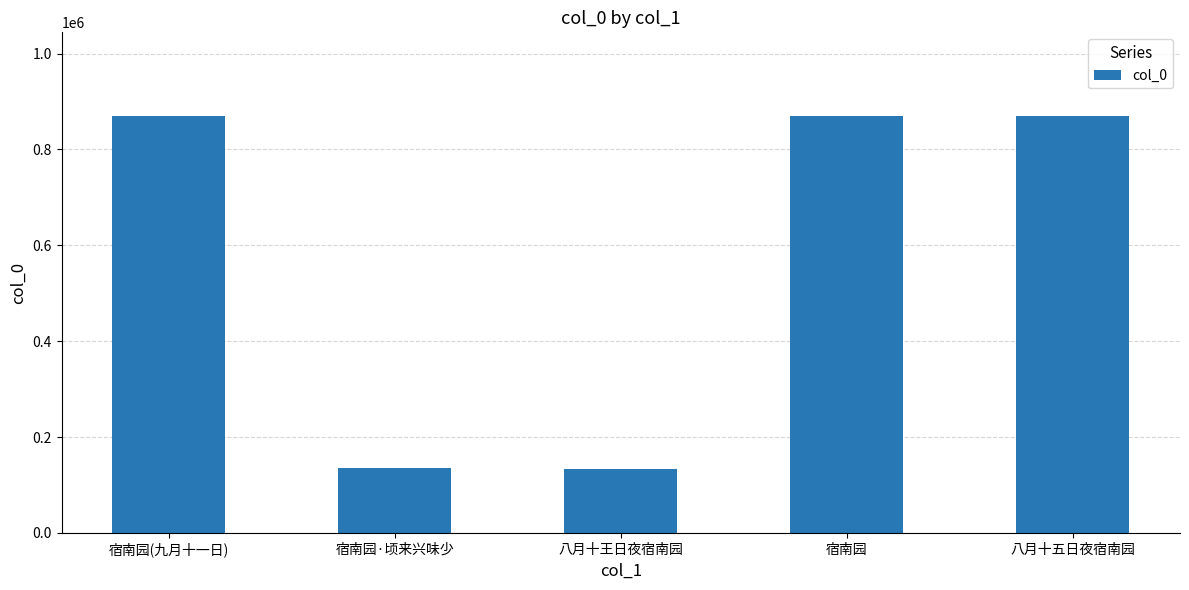

Is it true that the value at 八月十王日夜宿南园 is 58390?

False